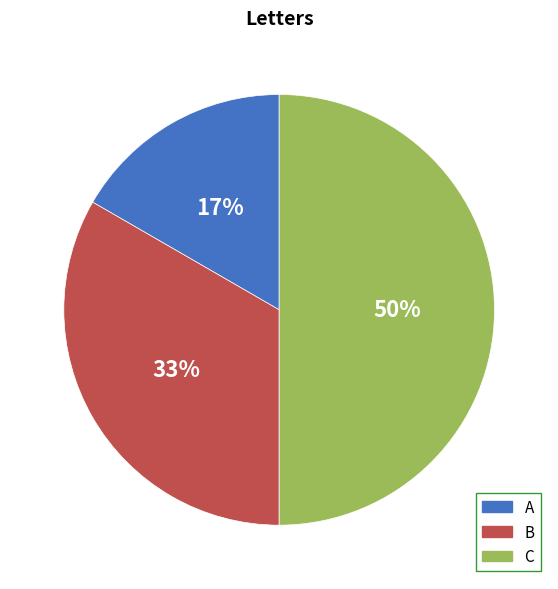

Count the number of slices in the pie.

3